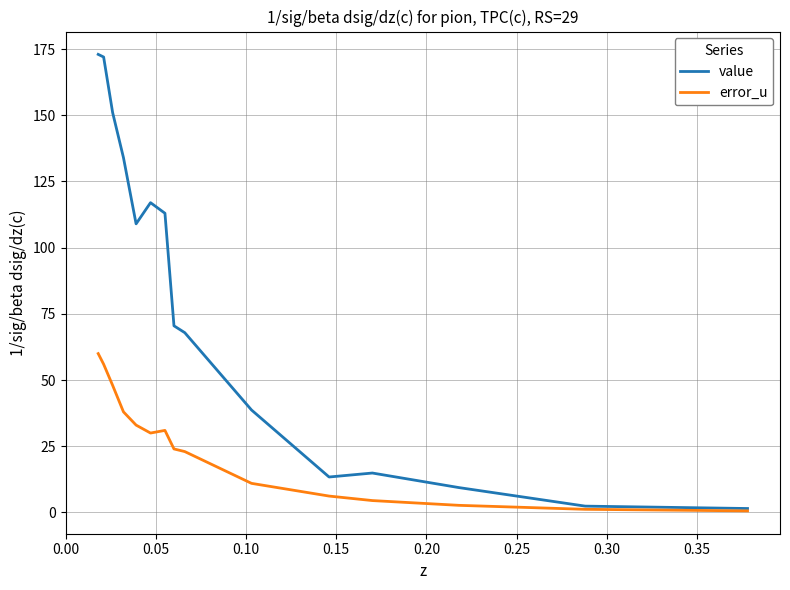

Which series has the largest total across all categories?

value